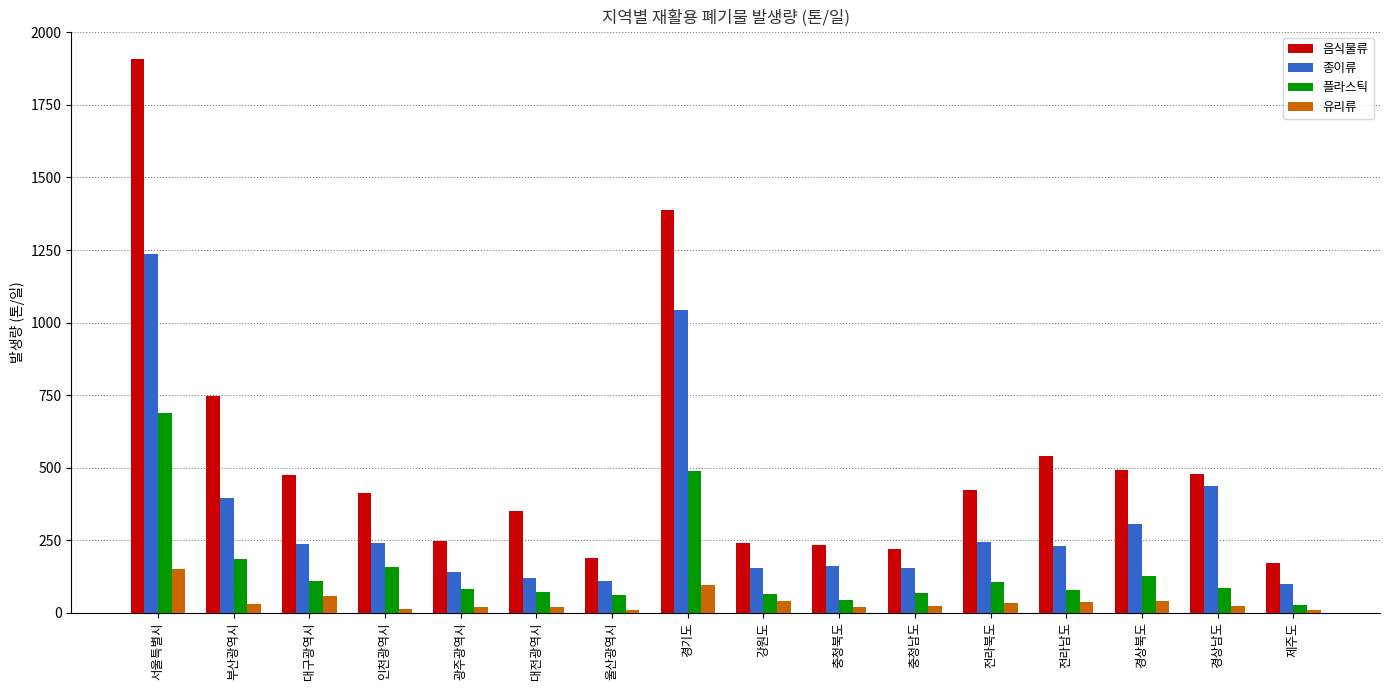

Which series changed the most between 대전광역시 and 경기도?

음식물류